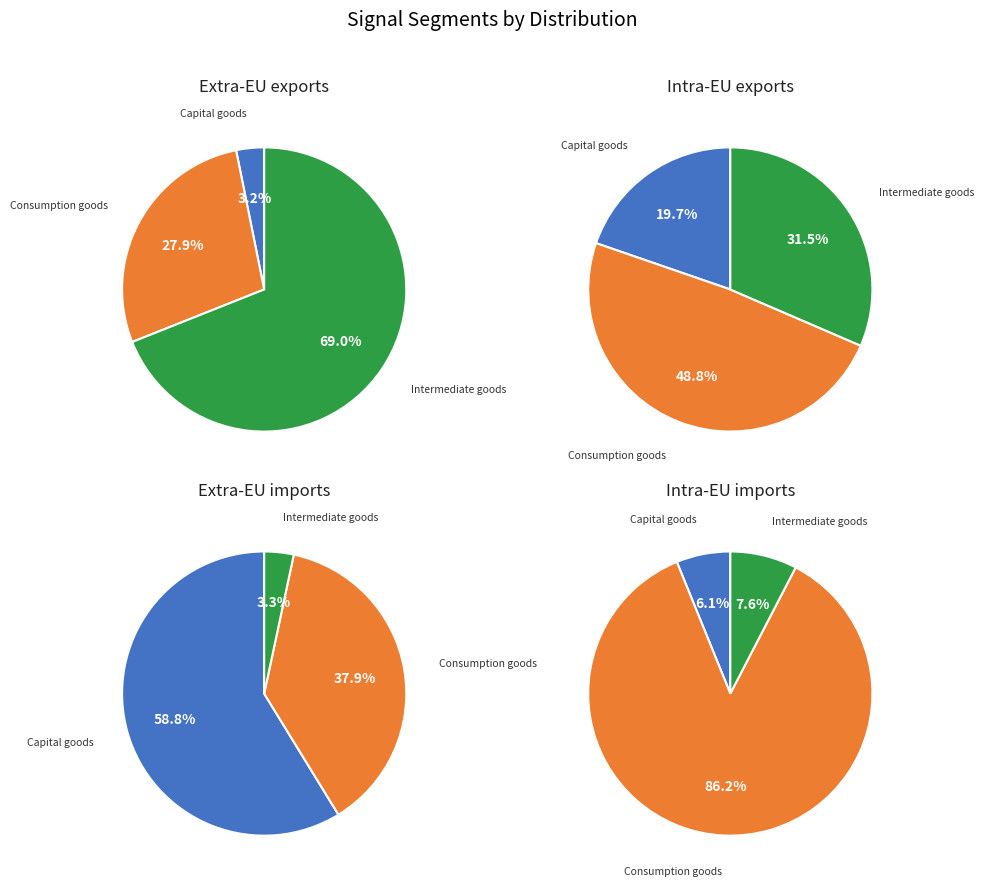

Do signal segment 3 and signal segment 4 together represent more than half of the pie?

Yes